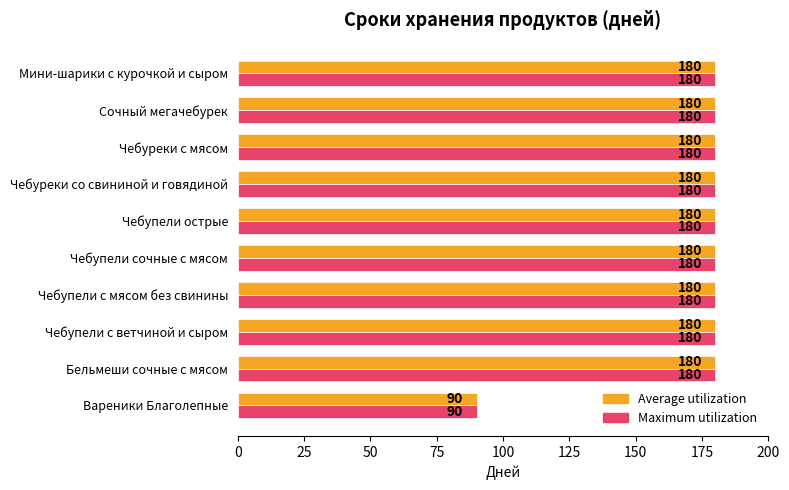

What is the sum of all Average utilization values?

1710